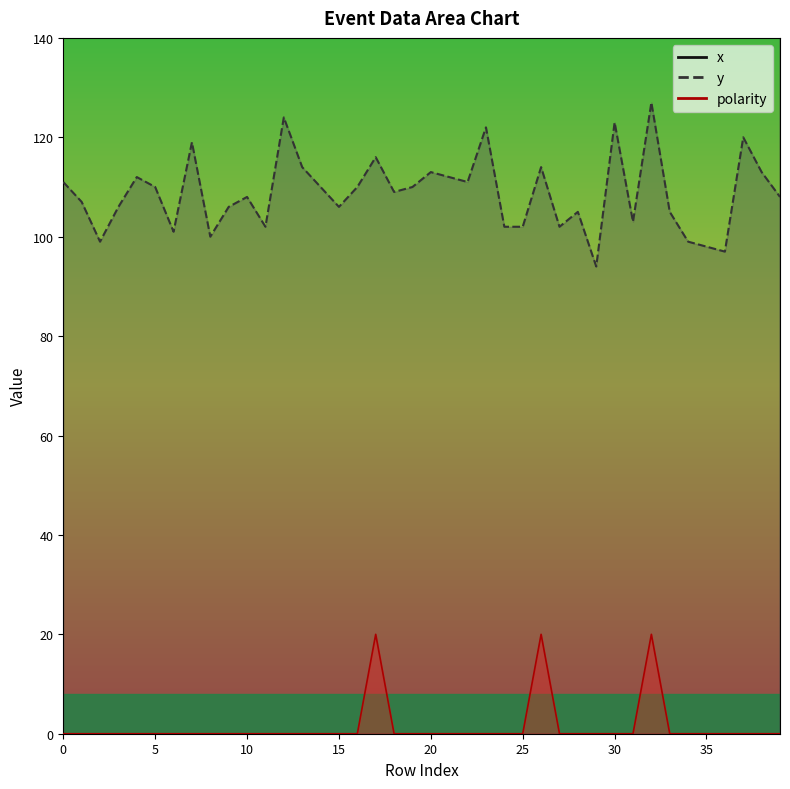

The polarity series shows 8 at 28. True or false?

False